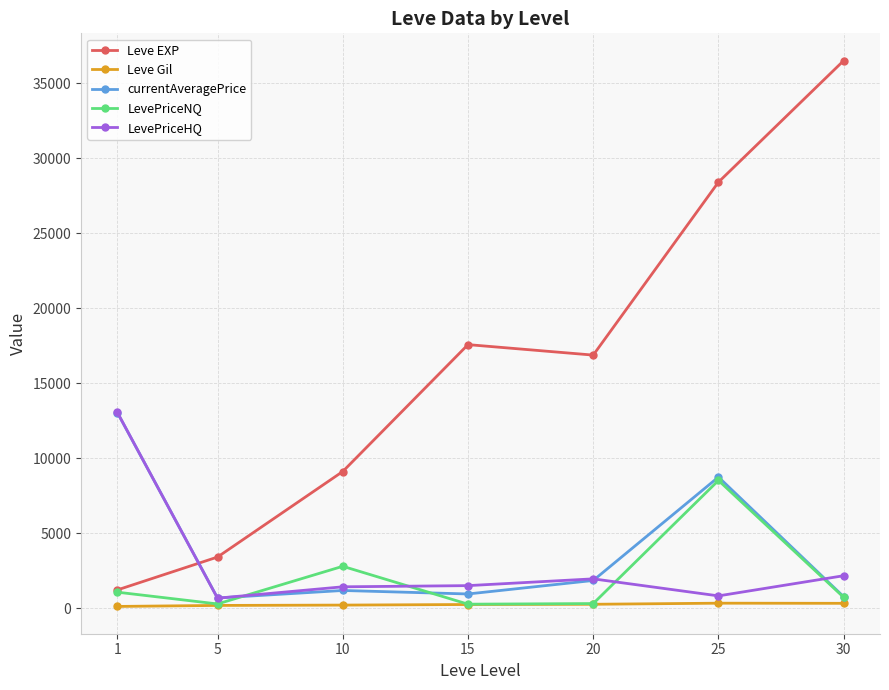

What is the maximum value shown in the chart?

36492.5